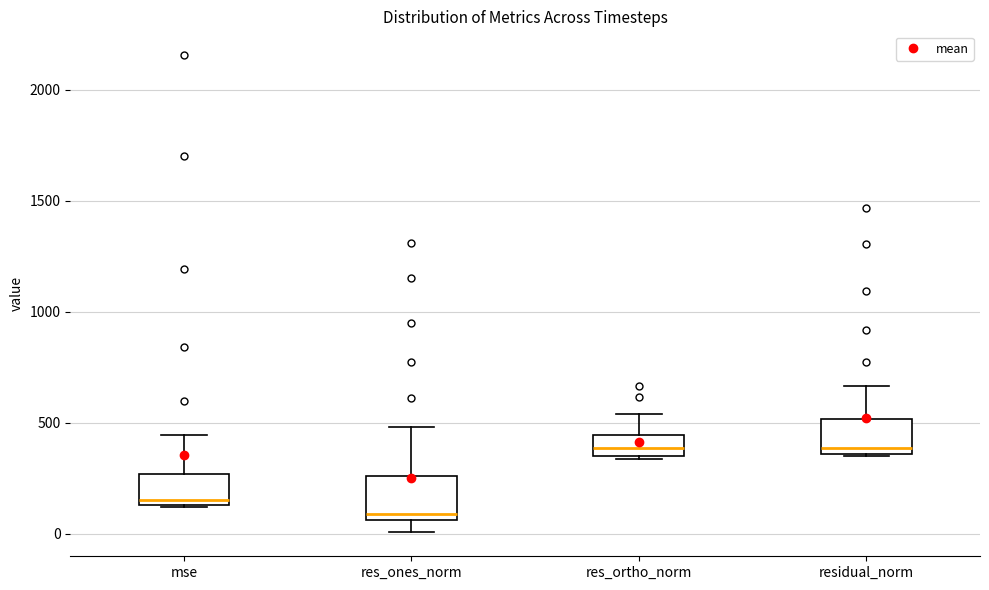

Where is the lower edge of the box for mse on the y-axis? The values are not printed on the chart, so give them approximately, as read against the axis.

150